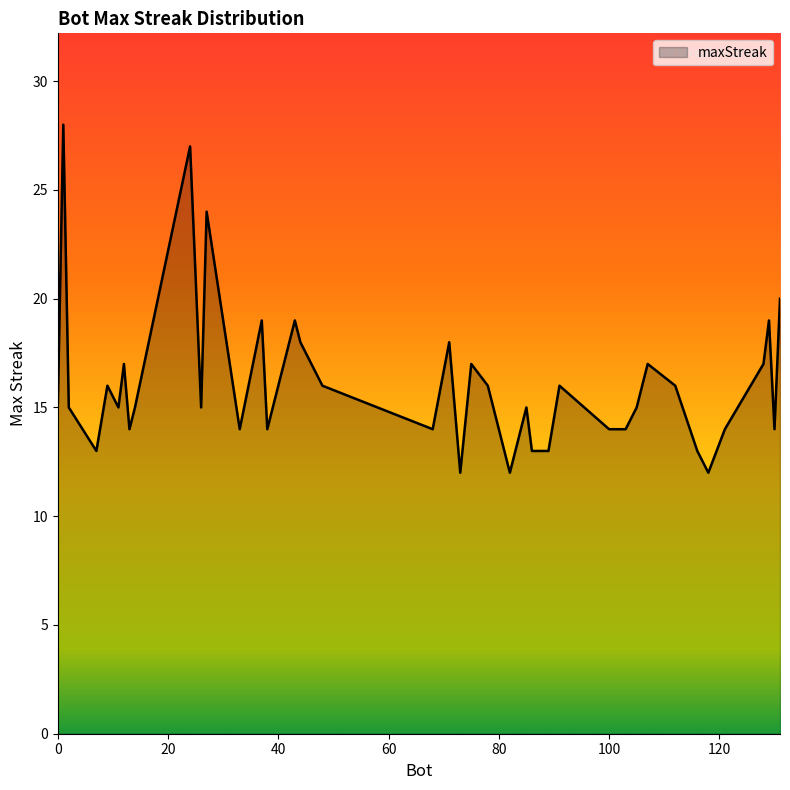

What is the greatest value displayed?

28